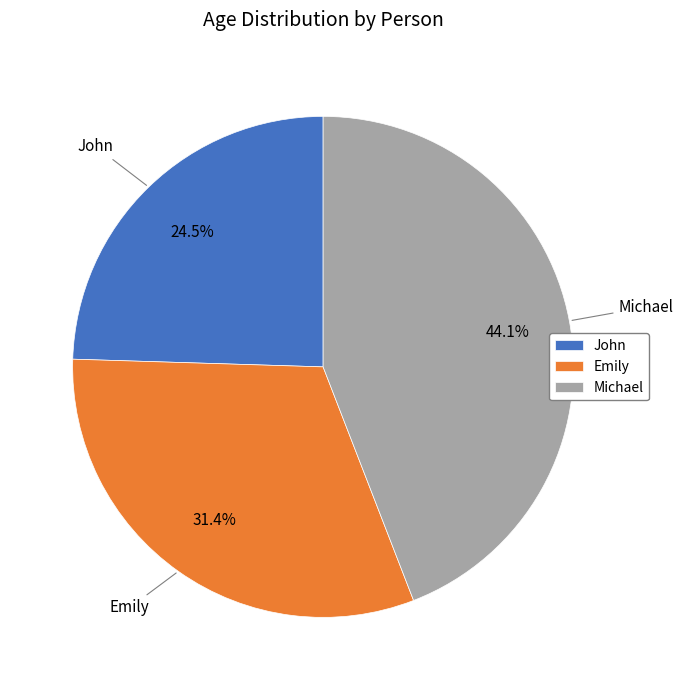

Which slice is the smallest?

John